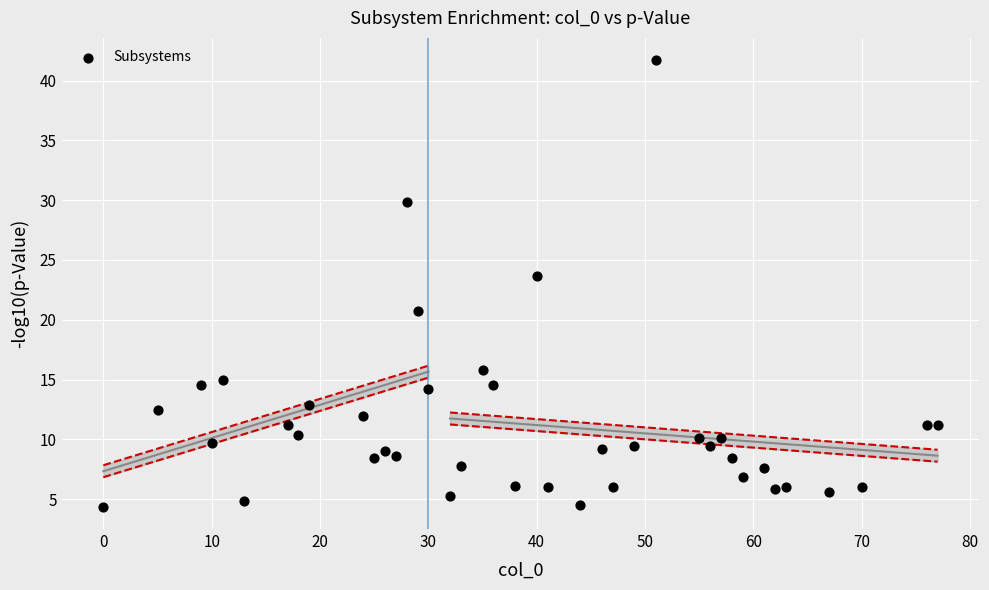

What Y value in the scatter plot is closest to 23?

23.6